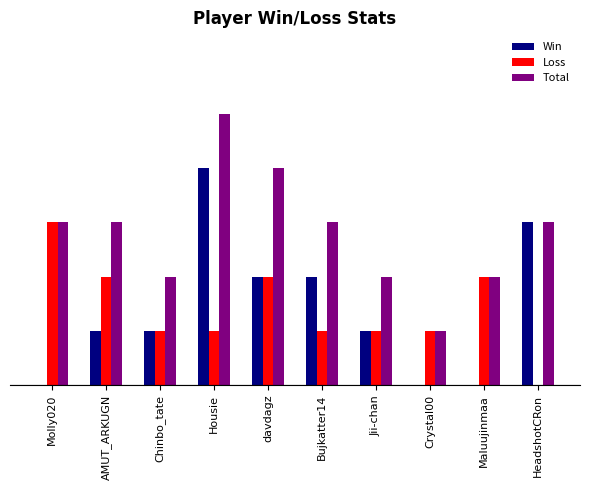

The Win series shows 3 at HeadshotCRon. True or false?

True